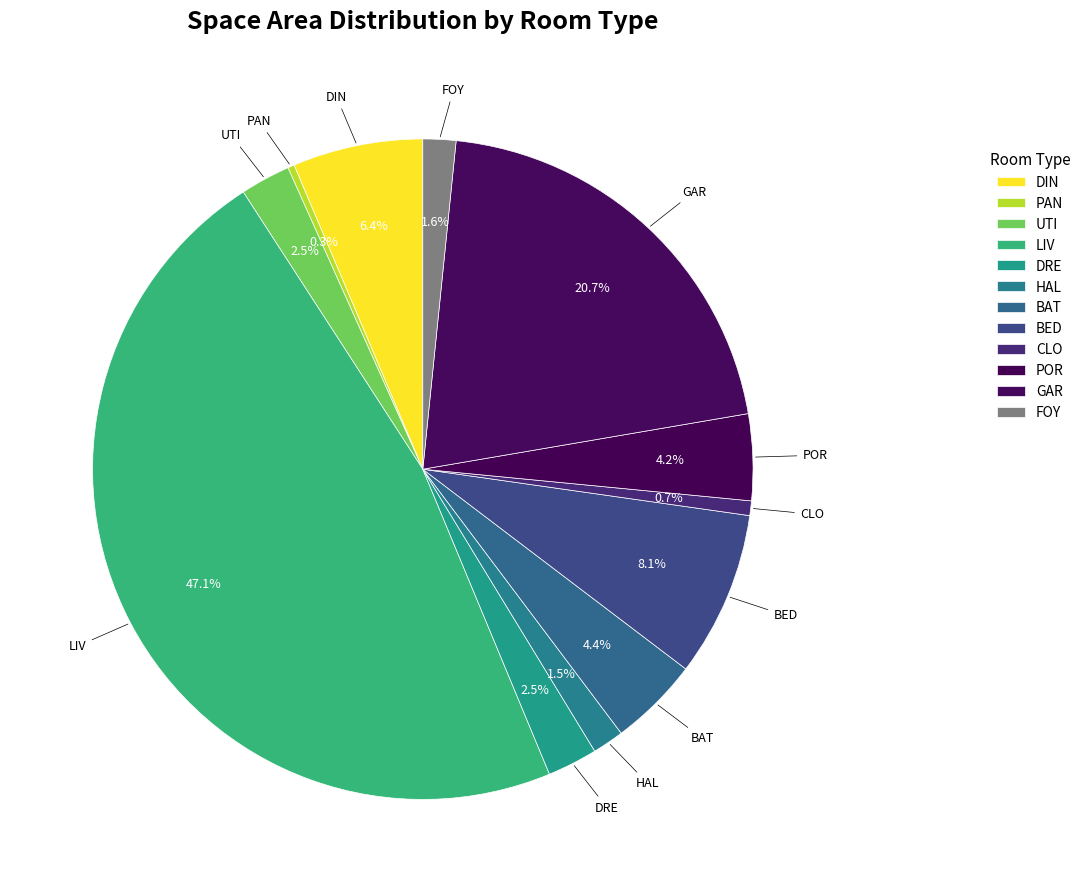

The GAR slice represents 13% of the pie. True or false?

False